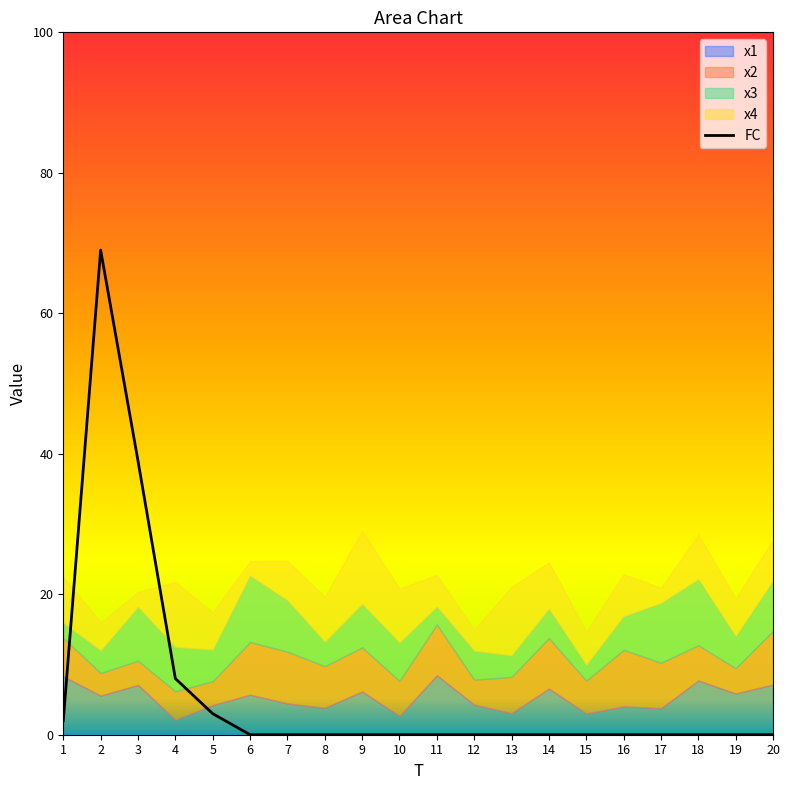

At which category does the chart reach its minimum across all series?

6